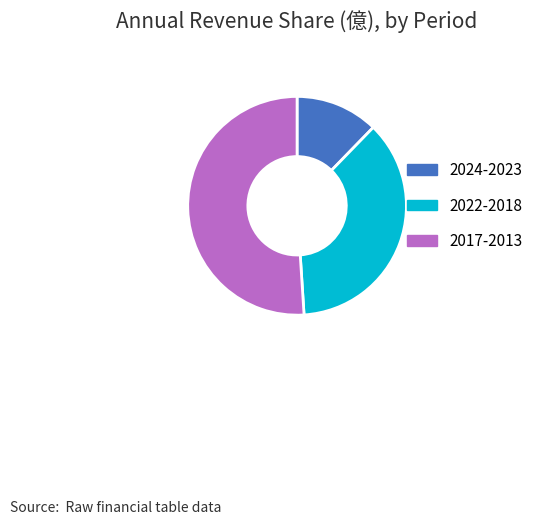

What is the majority slice?

2017-2013